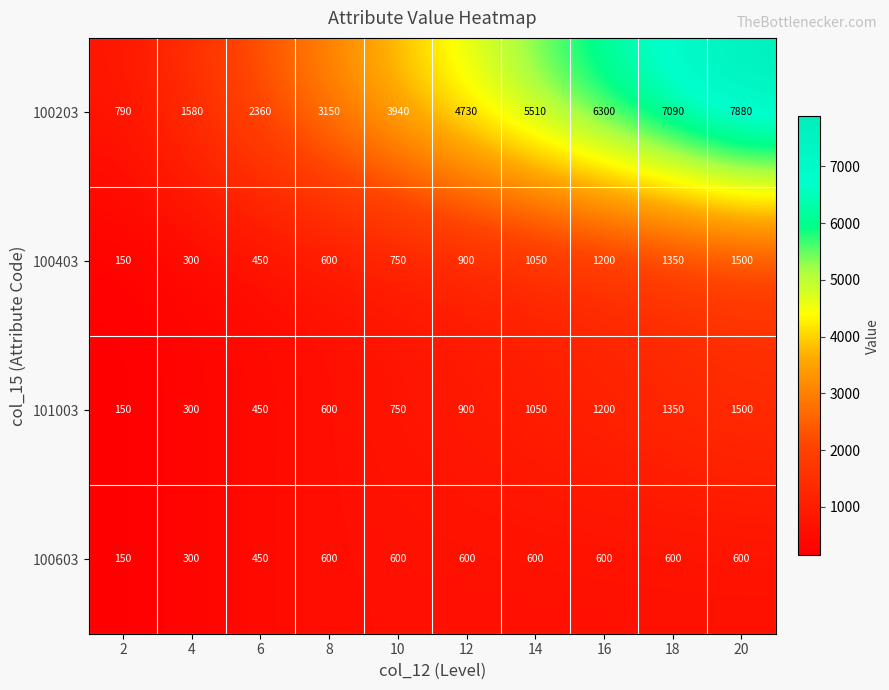

What is the minimum value for 100403?

150